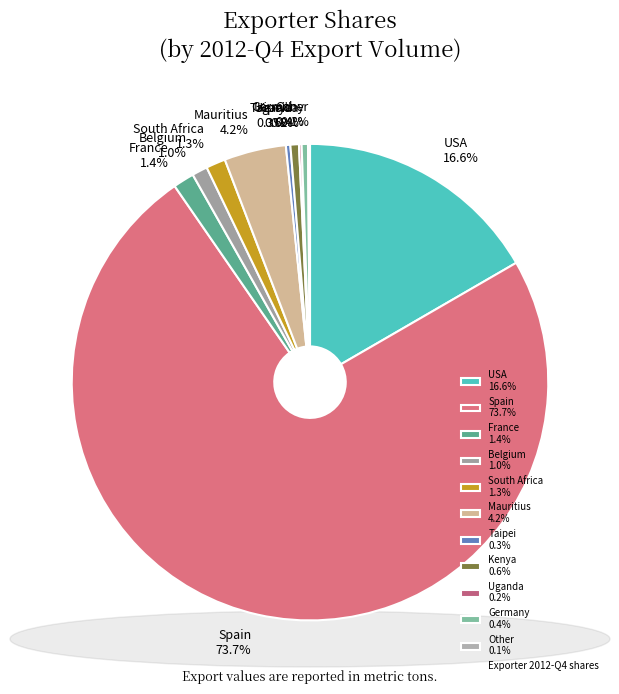

Combined, what portion of the pie is Mauritius 4.2% and USA 16.6%?

20.8%